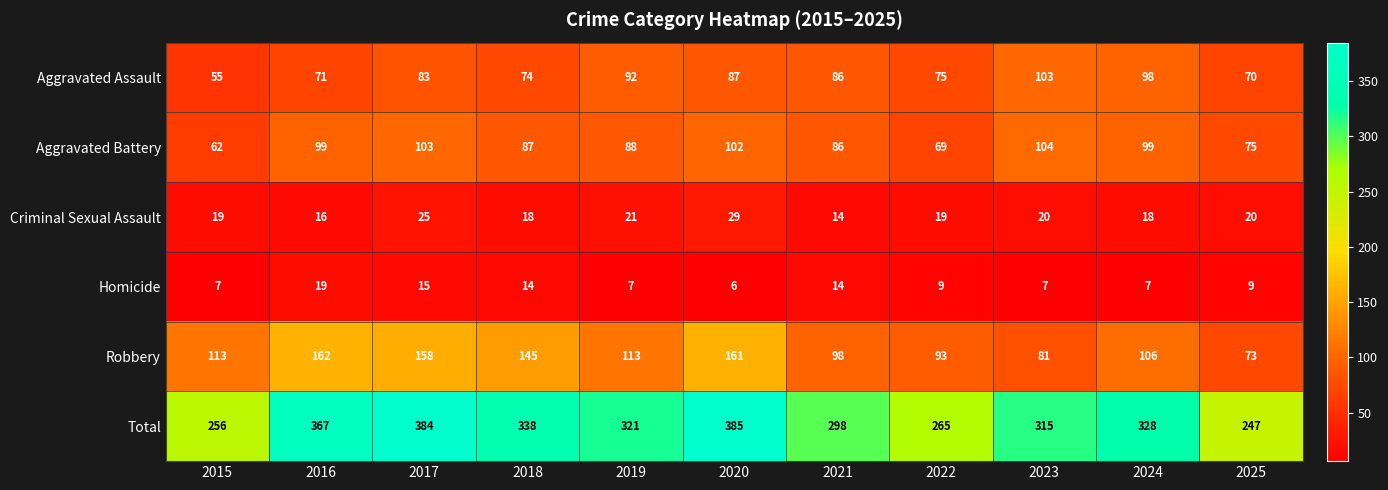

What is the difference between the maximum and minimum values in the Aggravated Battery series?

42